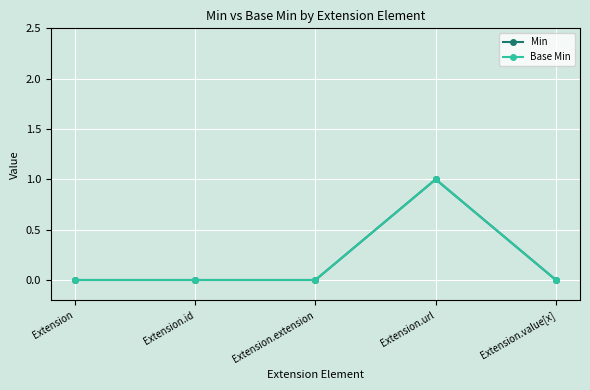

At which category does Base Min reach its first local peak?

Extension.url